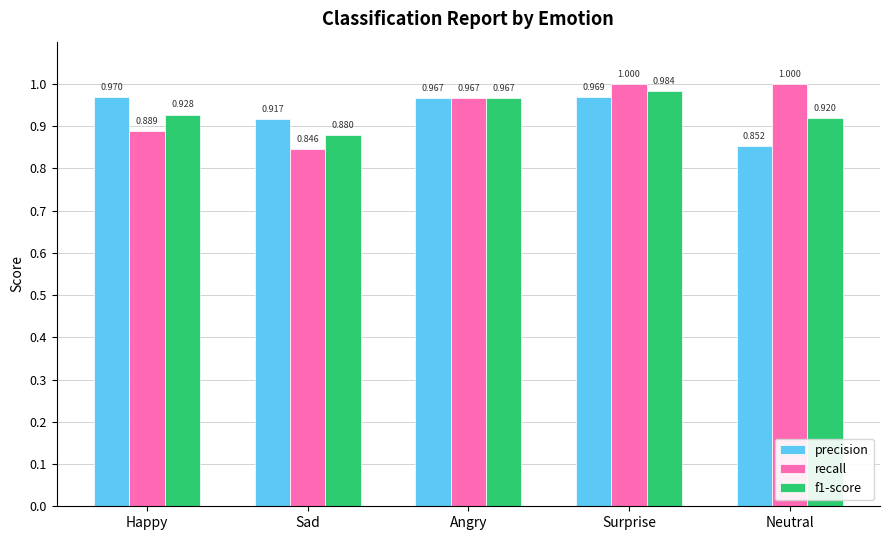

At which category is the sum across all series the highest?

Surprise